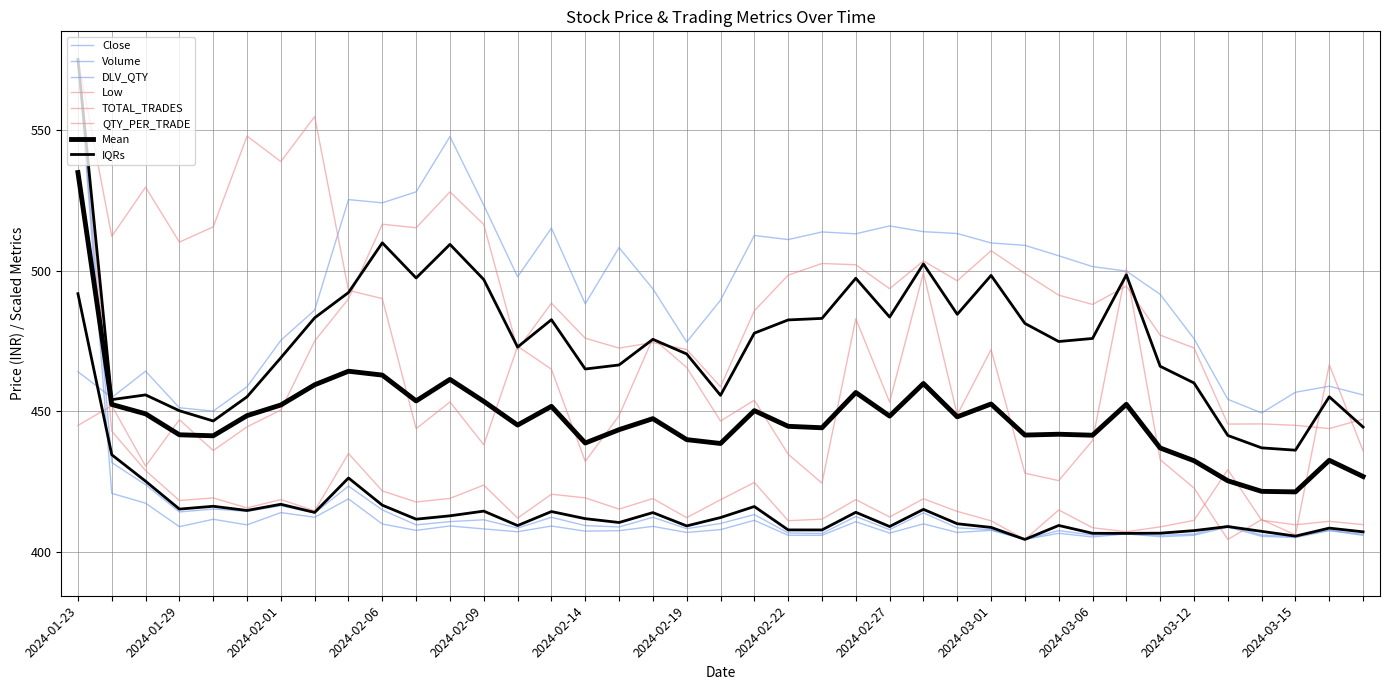

The value of Low at 2024-03-01 is 507.1. True or false?

True